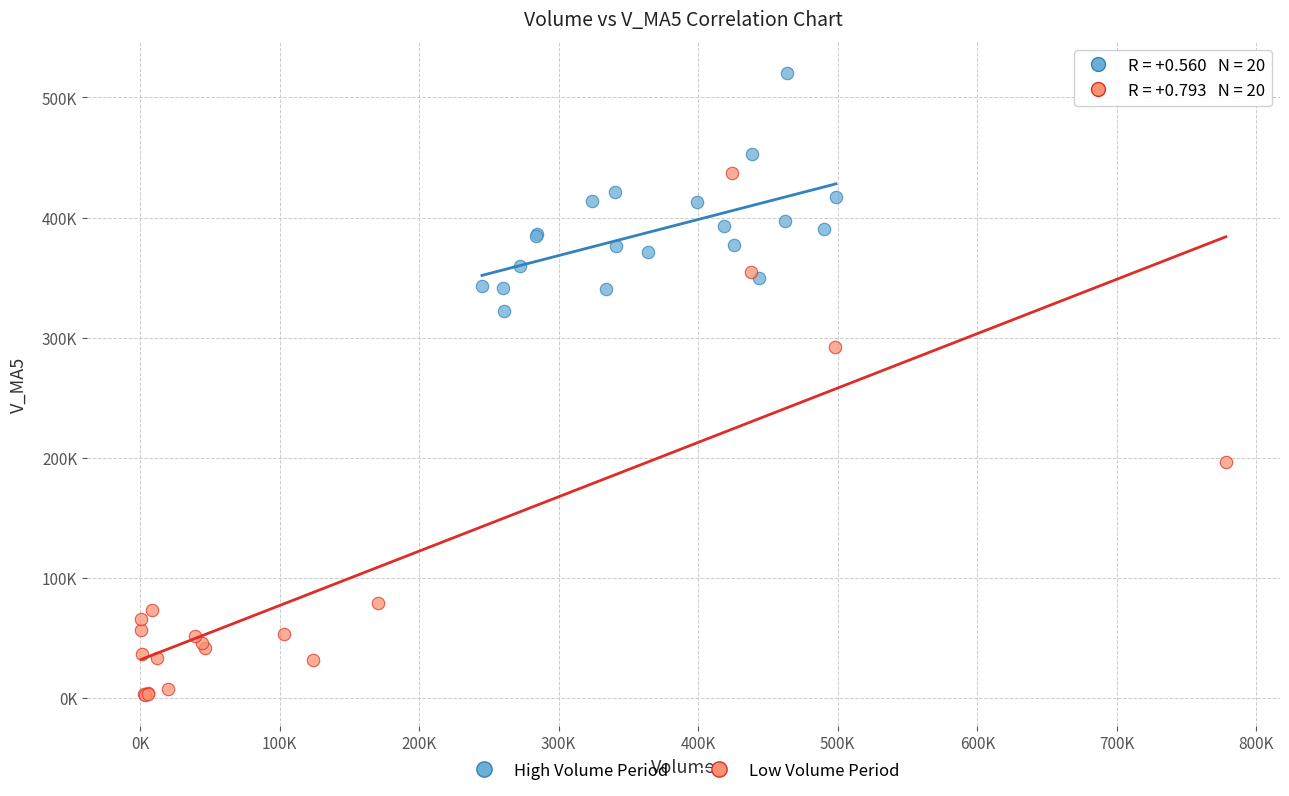

What are all the series names shown in the legend?

High Volume Period, Low Volume Period